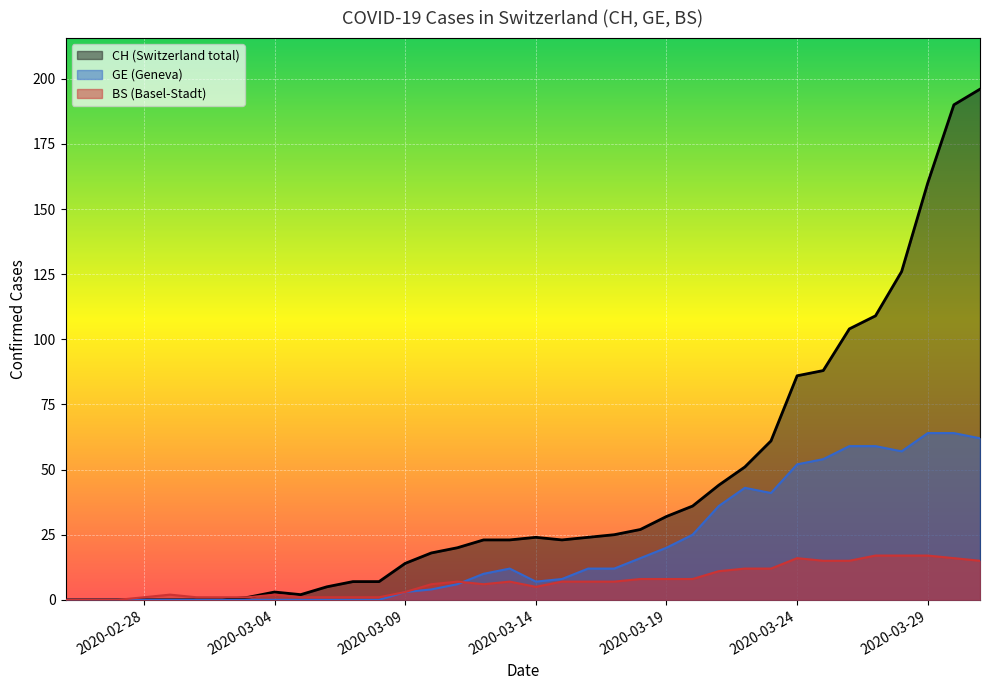

What is the average value of the CH line series?

42